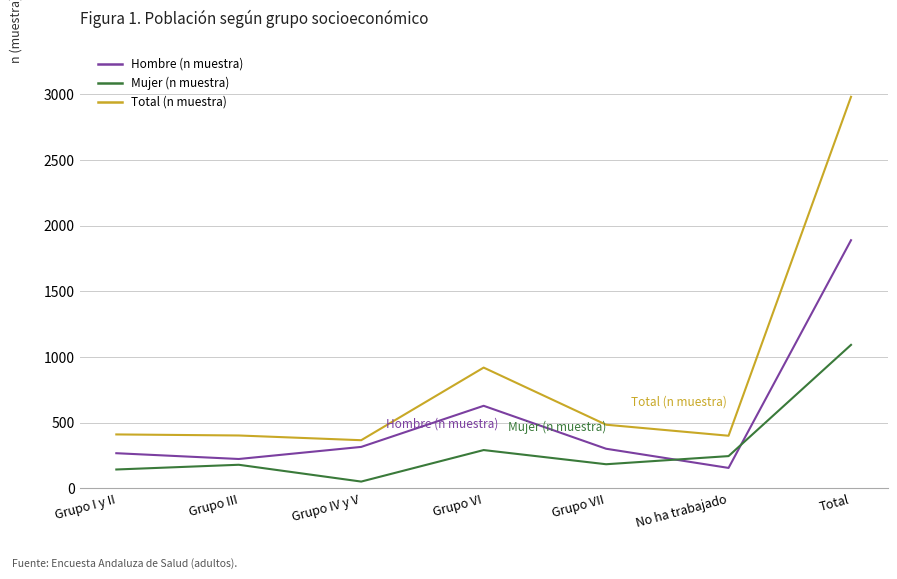

Which series has the largest range (max minus min)?

Total (n muestra)